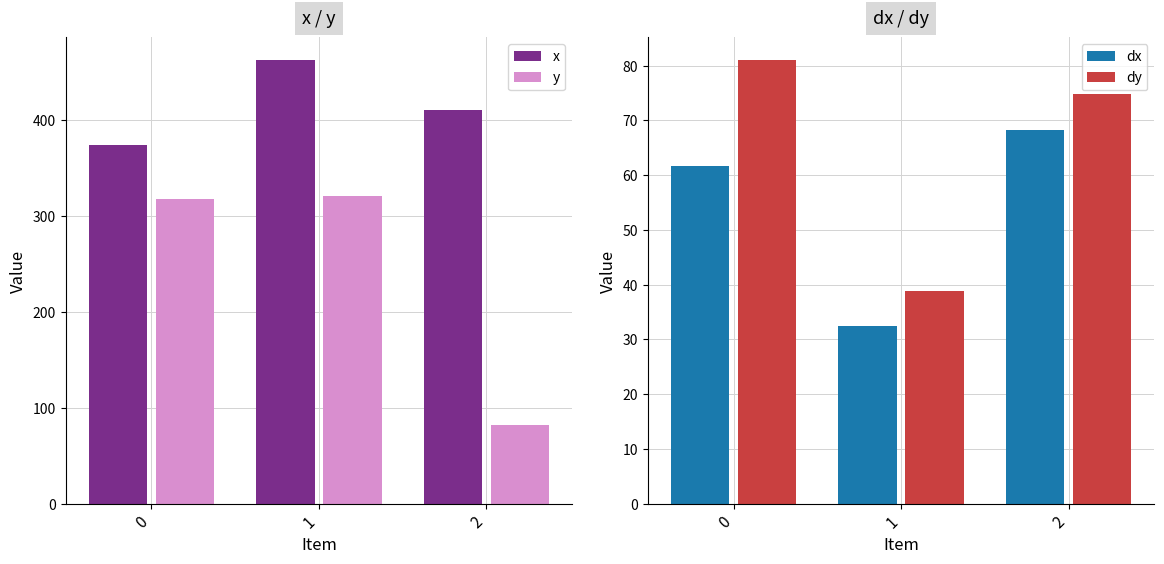

True or false: x has a value of 374.3 at 0.

True